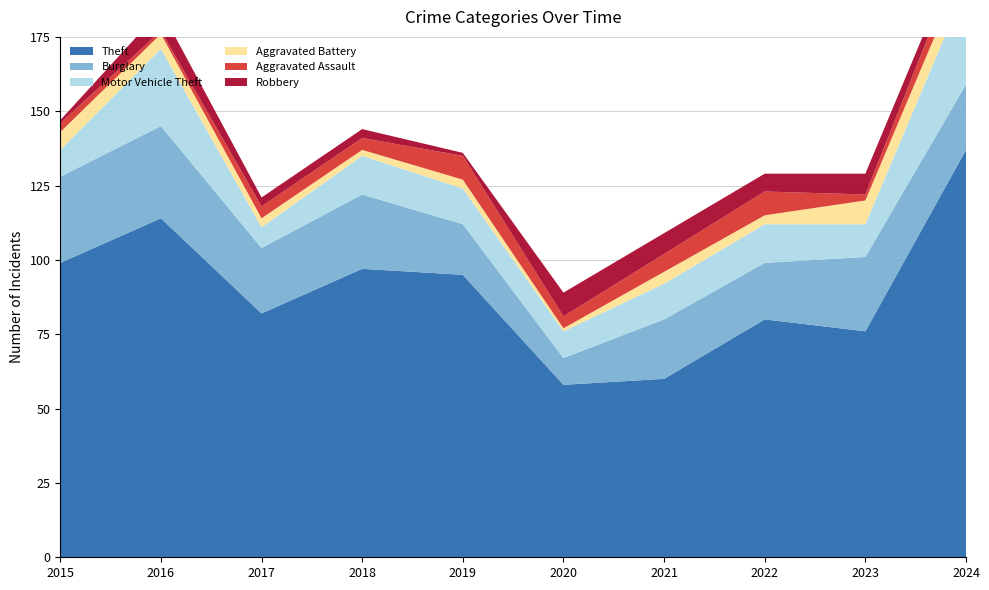

Reading left to right, extract all data points from this chart.

Theft: 99	114	82	97	95	58	60	80	76	137
Burglary: 29	31	22	25	17	9	20	19	25	22
Motor Vehicle Theft: 9	26	7	13	12	9	12	13	11	33
Aggravated Battery: 6	5	3	2	3	1	4	3	8	8
Aggravated Assault: 3	1	4	4	8	4	6	8	2	7
Robbery: 1	7	3	3	1	8	7	6	7	3